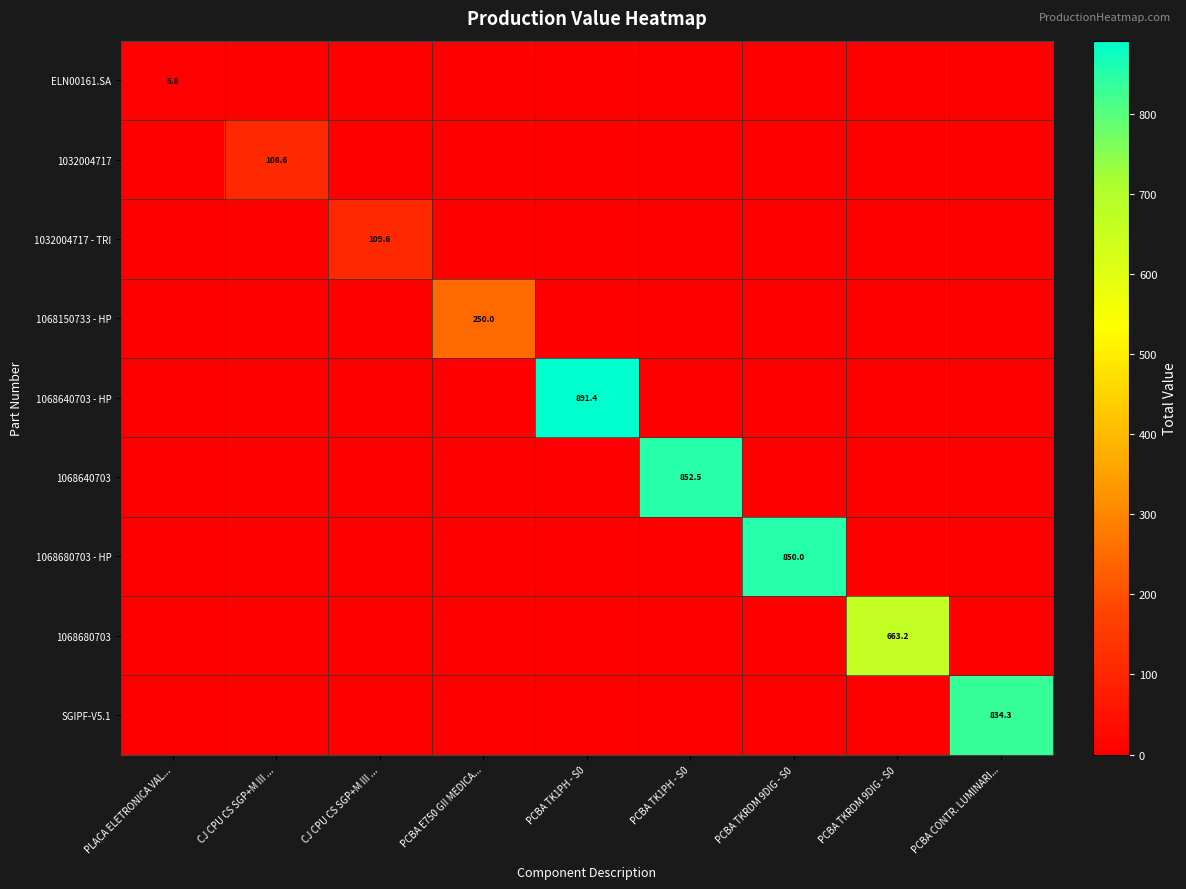

What is the difference between the highest and lowest values at PCBA CONTR. LUMINARI...?

834.3